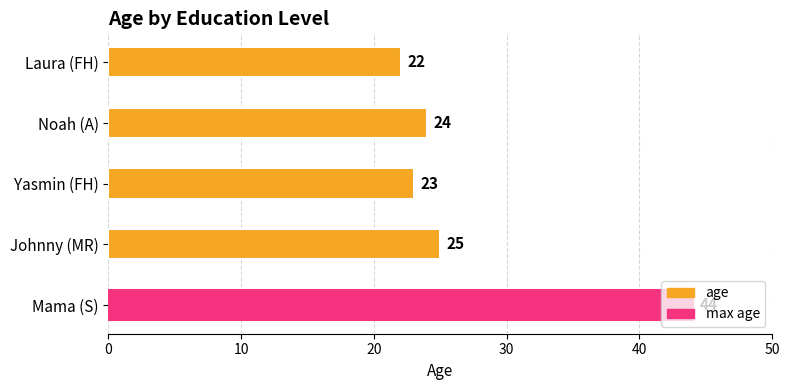

What is the change in value from Mama (S) to Yasmin (FH)?

-21